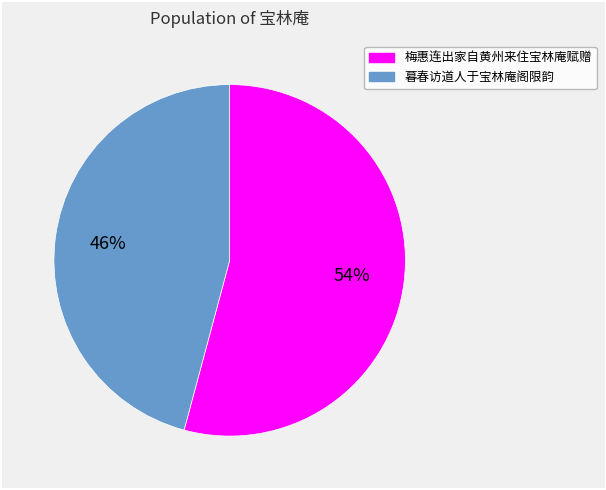

Which slice is the smallest?

暮春访道人于宝林庵阁限韵